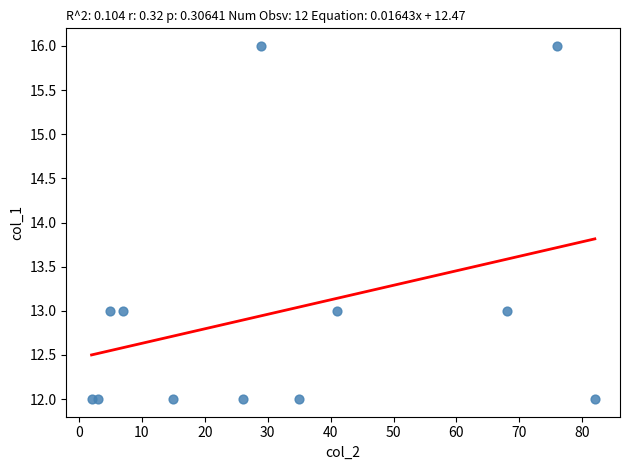

What is the average X value?

32